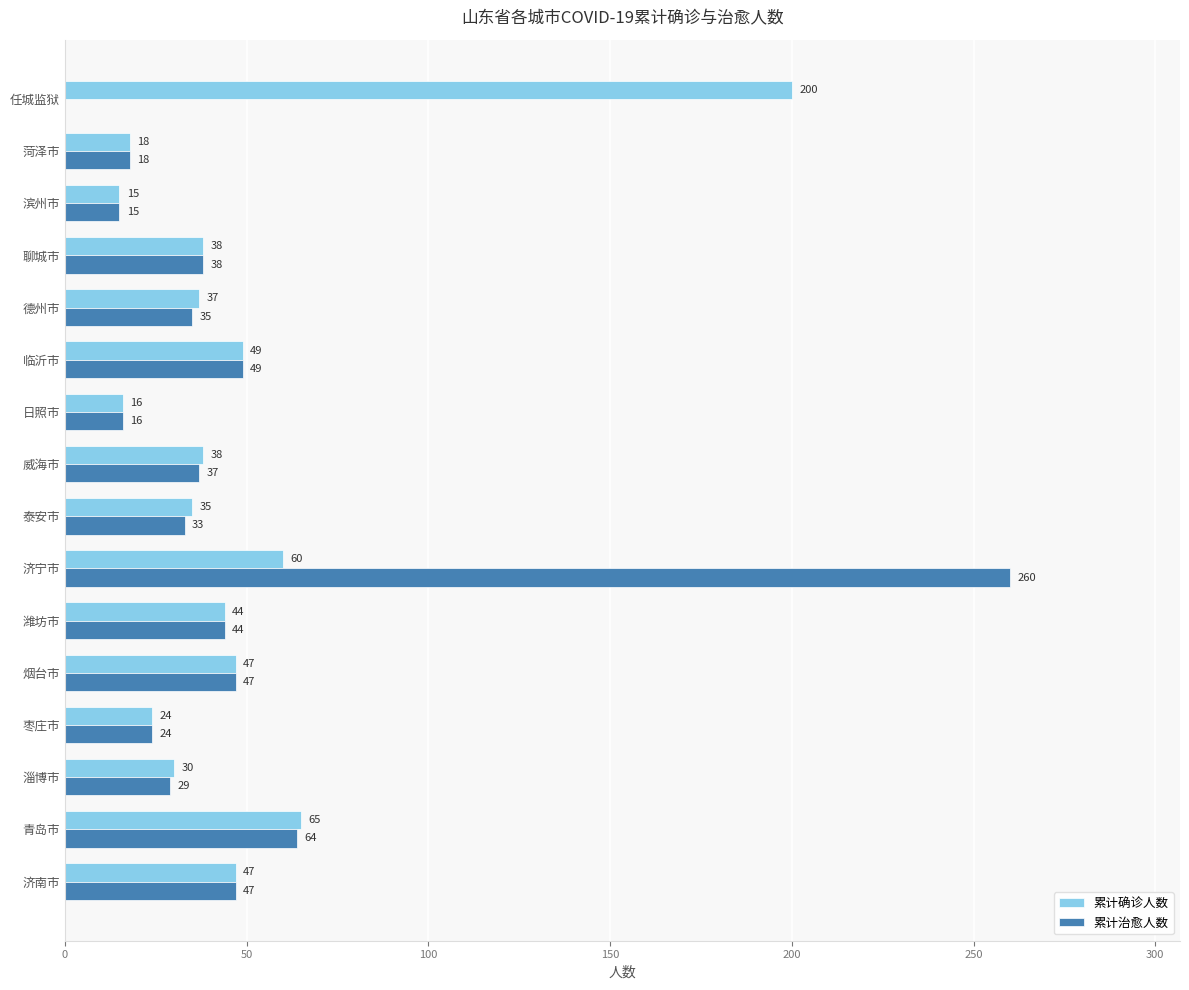

Count the number of data series in this chart.

2